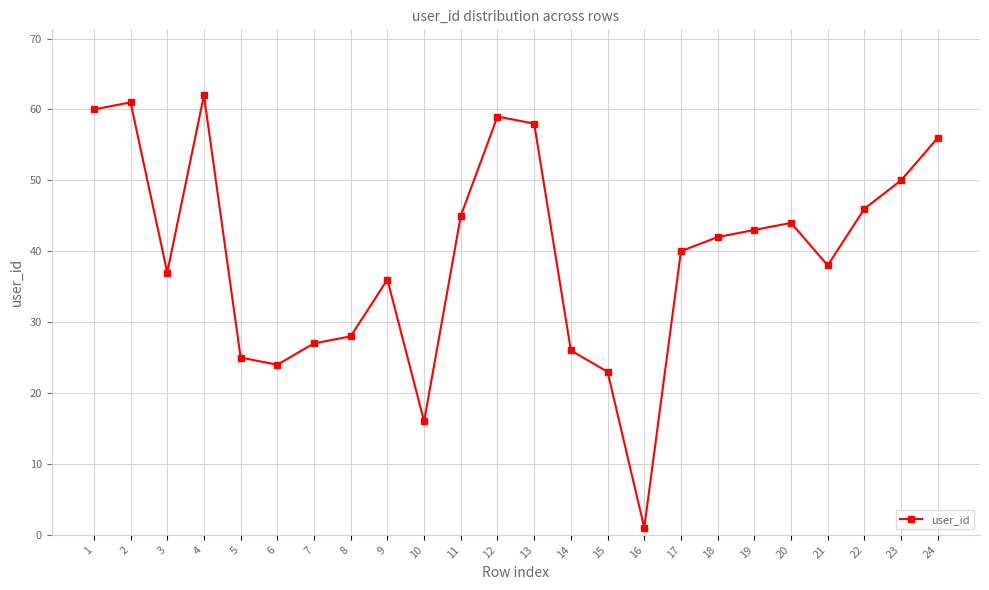

How many interior local valleys (lower than both neighbors) does the data have?

5